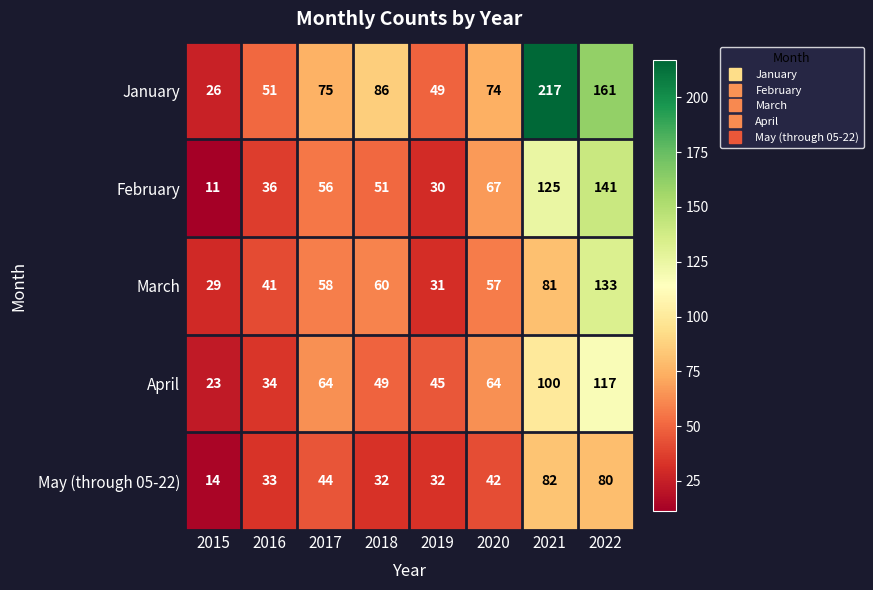

Which series has the largest total across all categories?

January